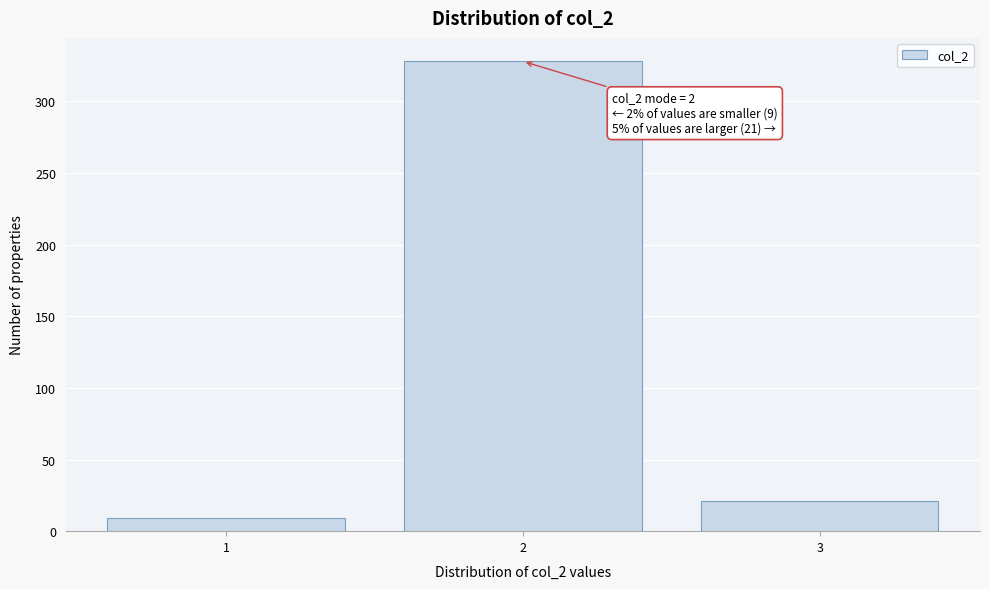

Which range on the x-axis has the tallest bar?

1.5 to 2.5